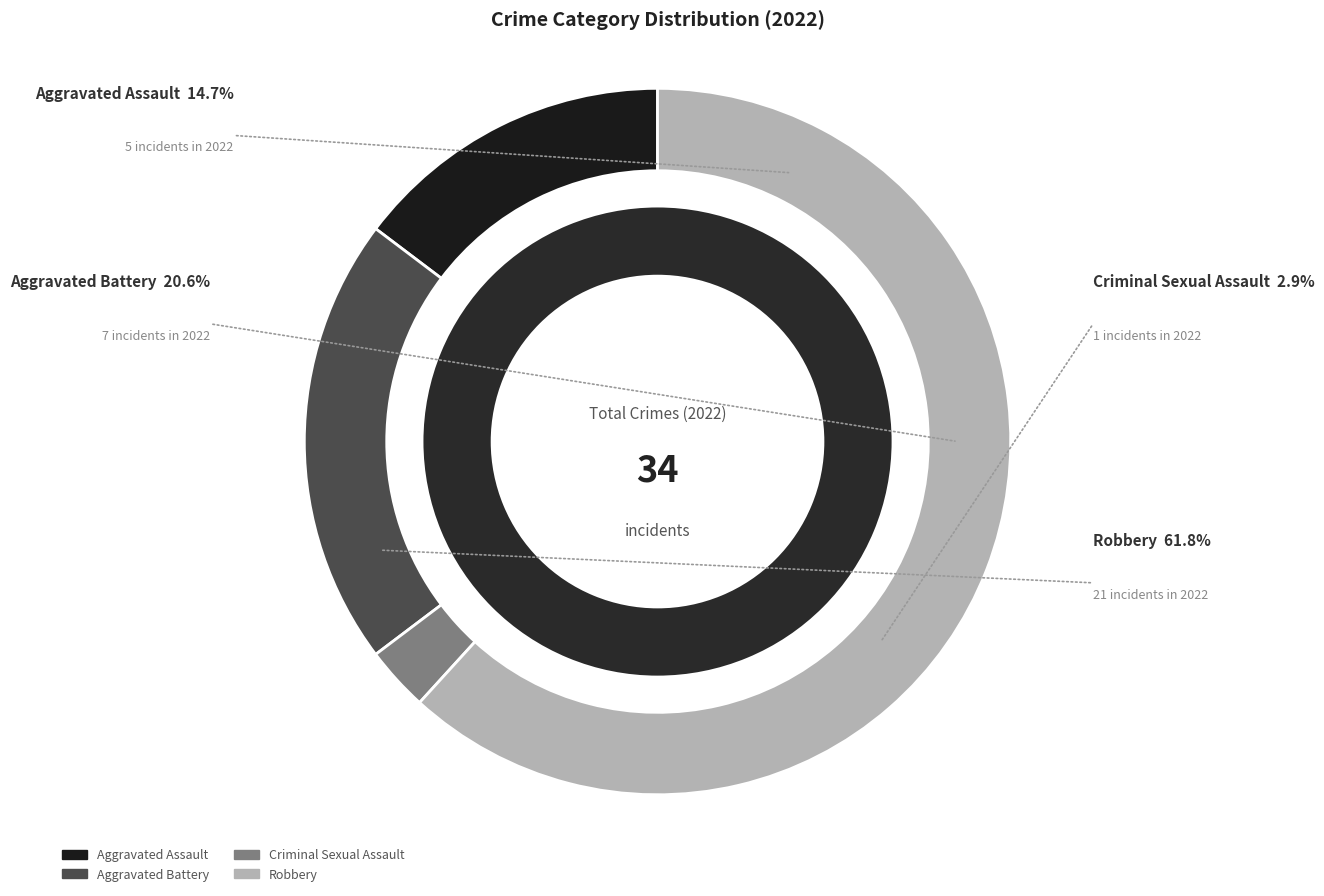

How much of the chart is everything except Aggravated Assault?

85.3%